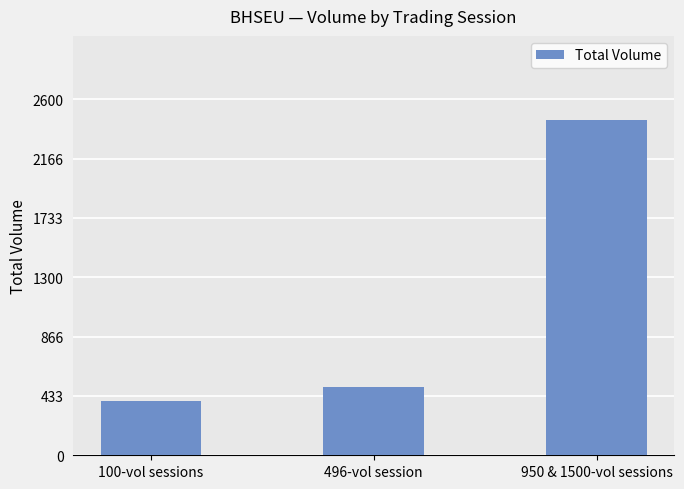

What is the difference between the maximum and minimum values?

2050